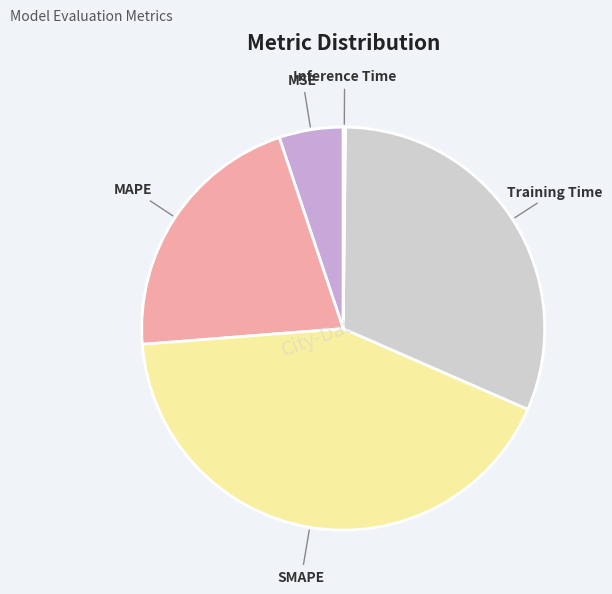

Is the sum of MSE and Training Time greater than half?

No